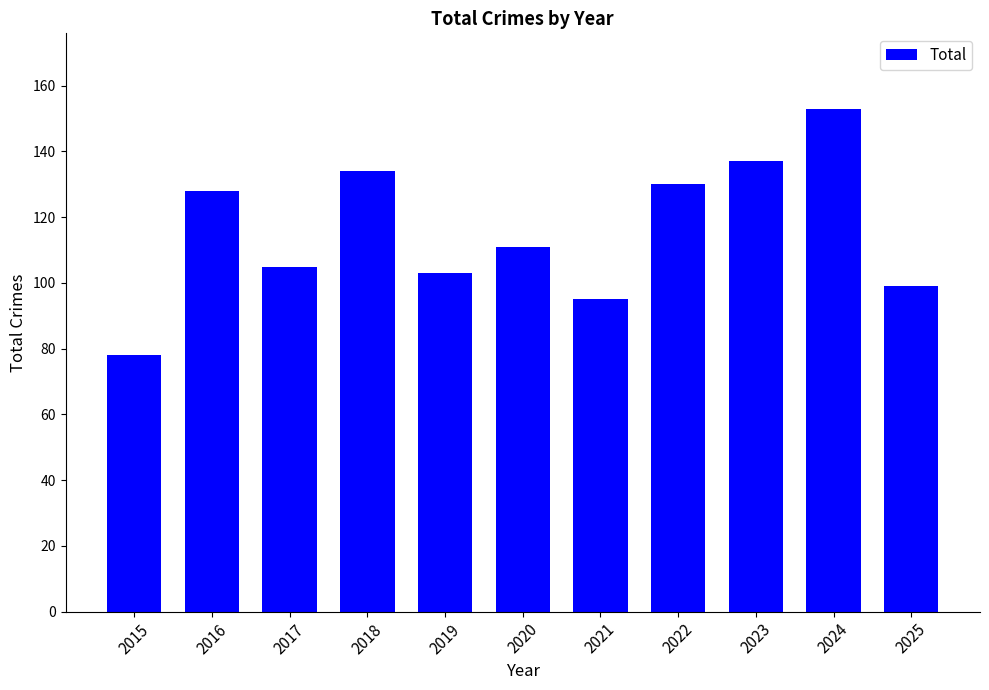

Is it true that the value at 2015 is 110?

False